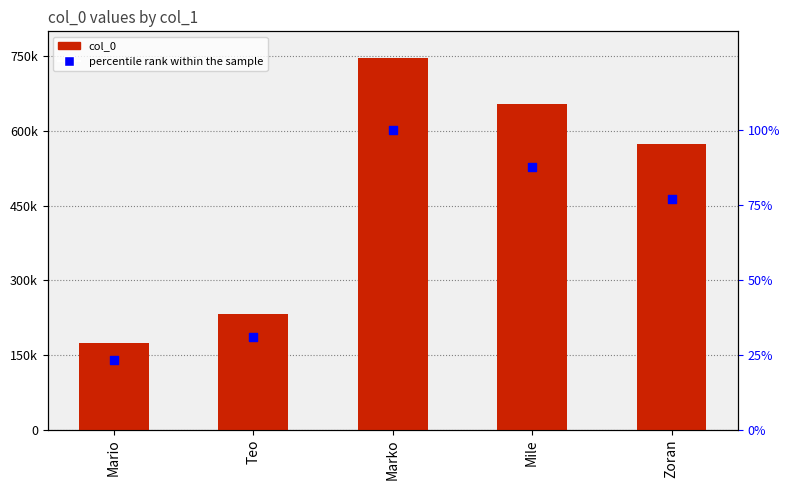

Which series has the largest total across all categories?

col_0